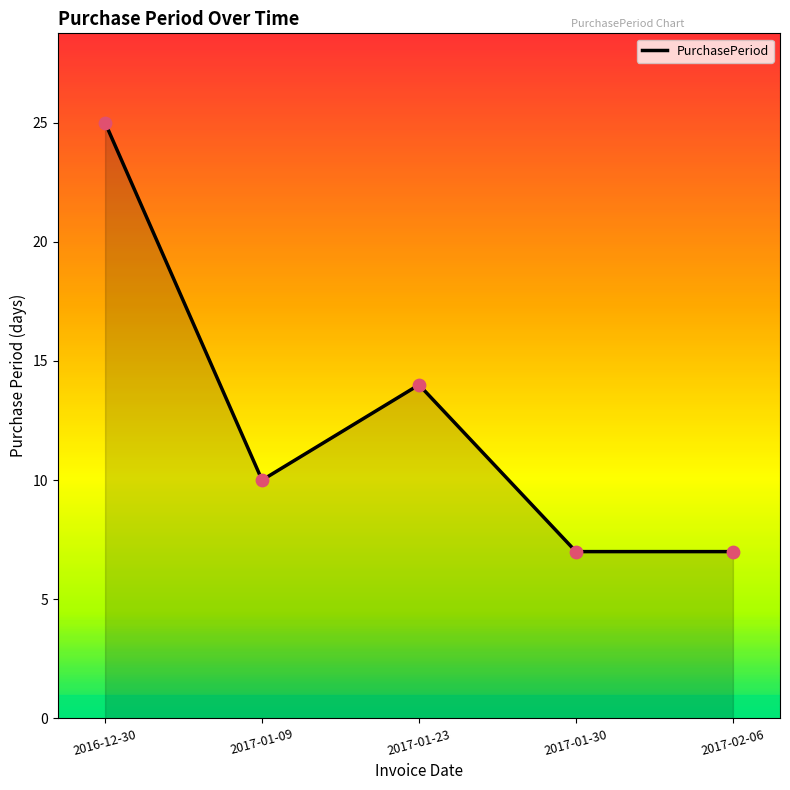

Approximately how many times larger is the value at 2017-01-09 compared to 2016-12-30?

0.4